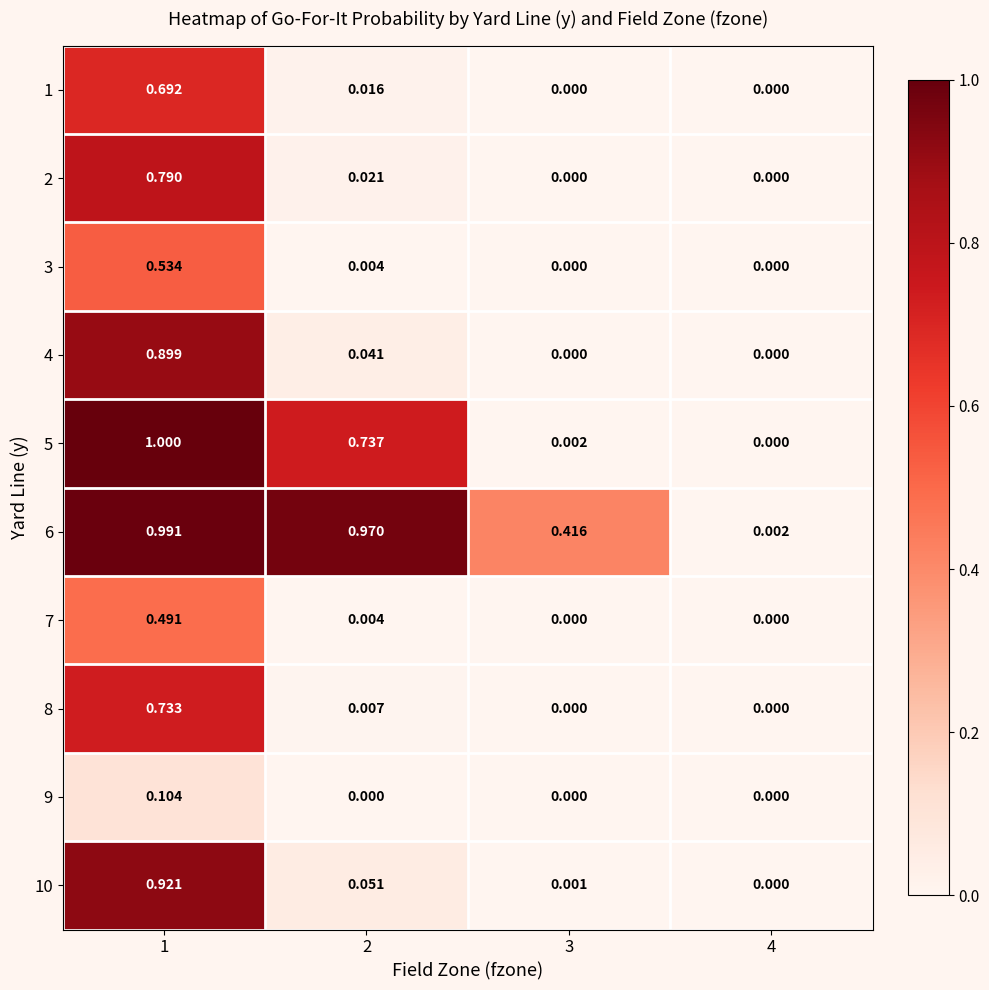

Count the number of categories in the chart.

4